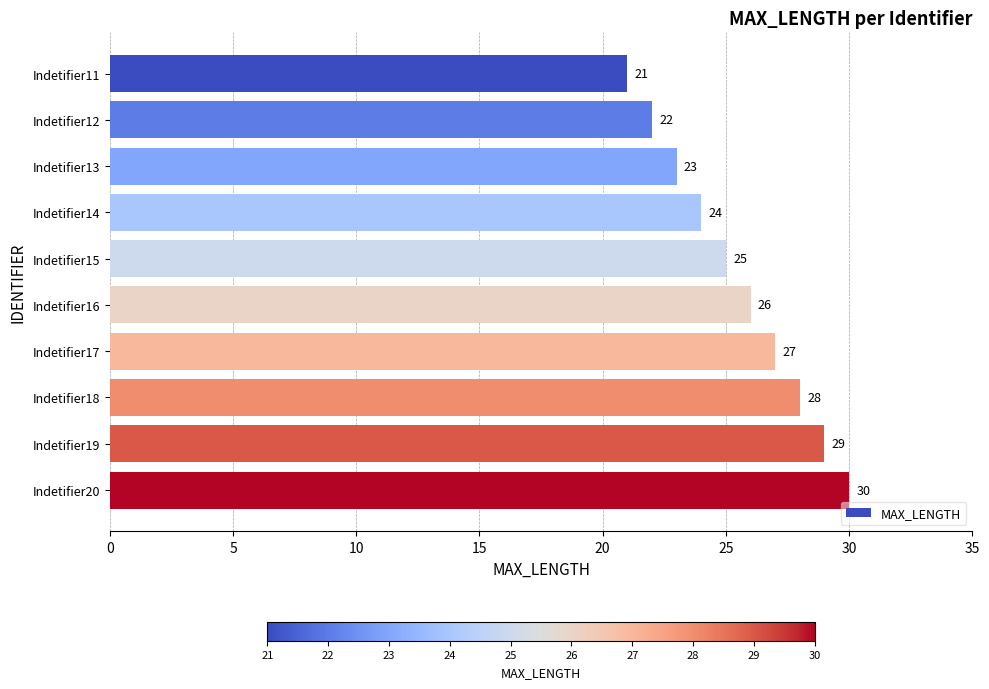

What is the difference between the second highest and second lowest values?

7